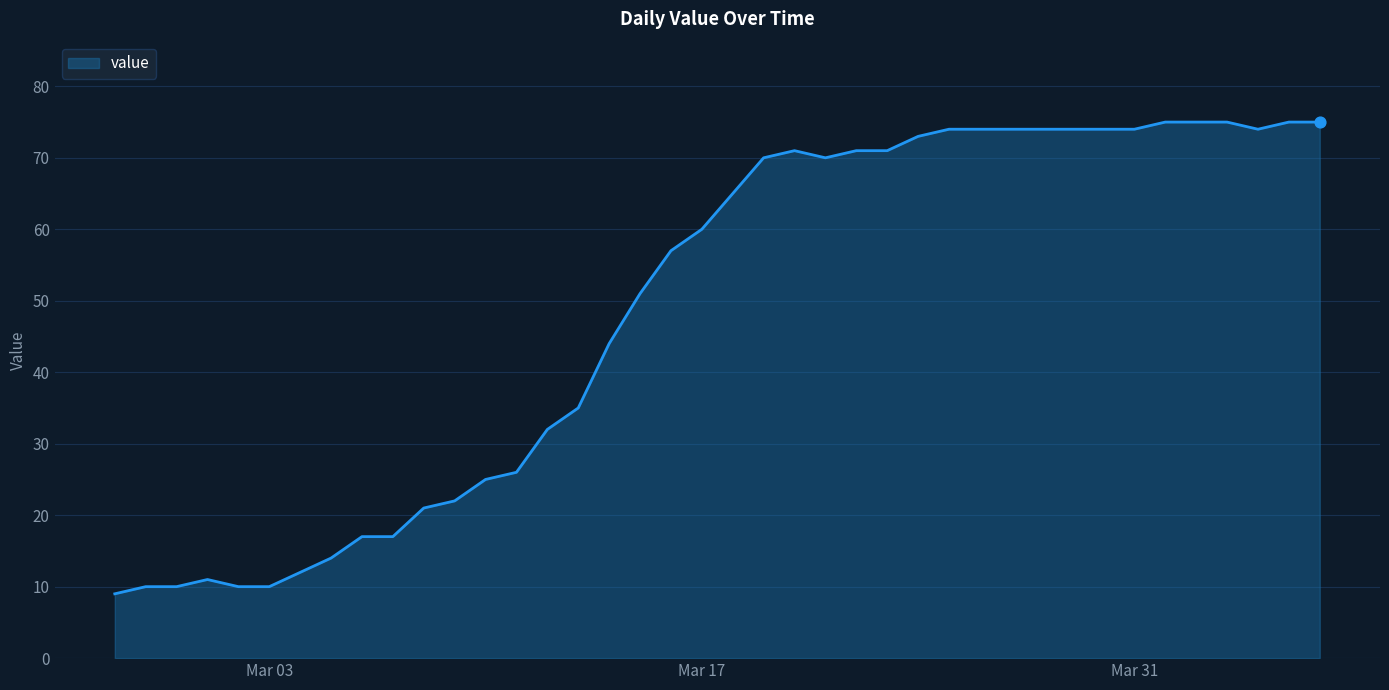

What is the smallest value displayed?

9